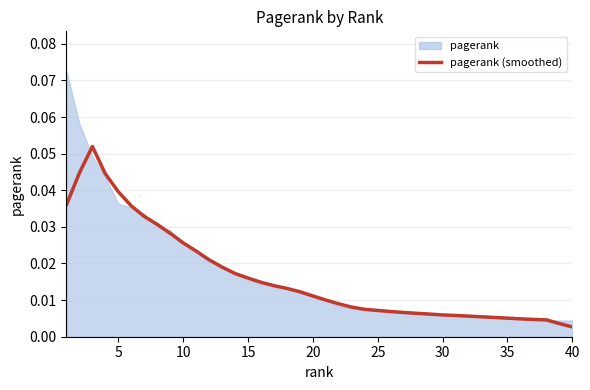

The value at 20 is 0.0. True or false?

True